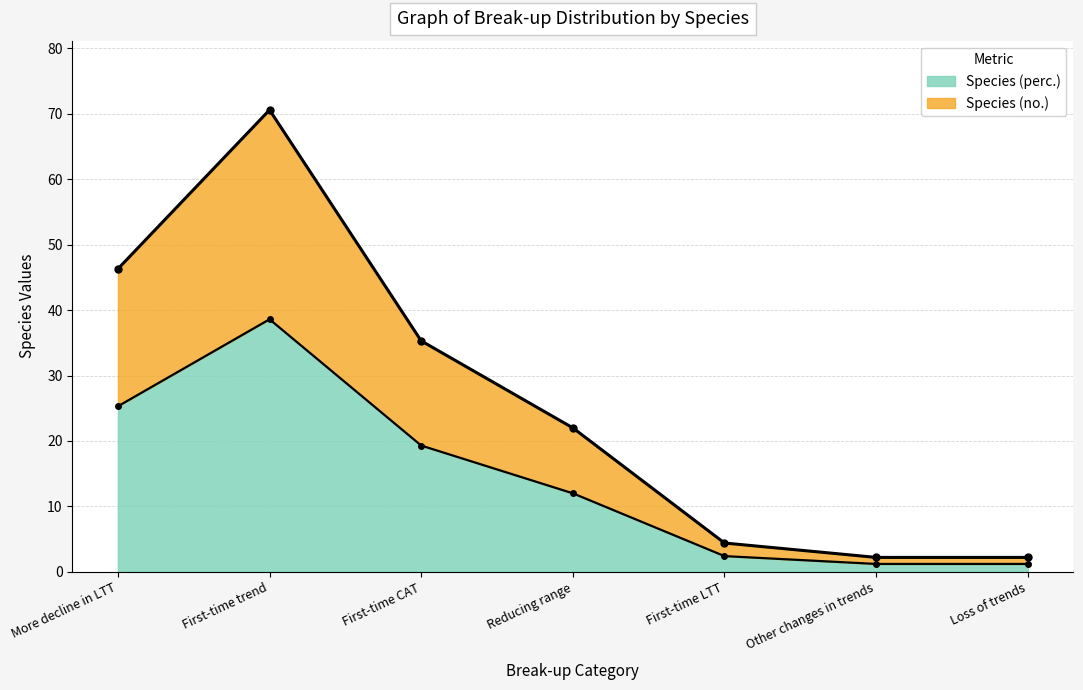

Which category has the highest value in the Species (perc.) series?

First-time trend